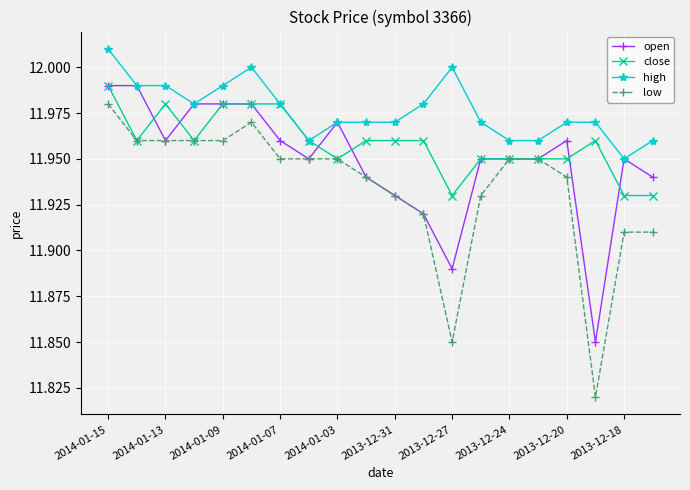

Rank the series by their average value, from highest to lowest.

high, close, open, low